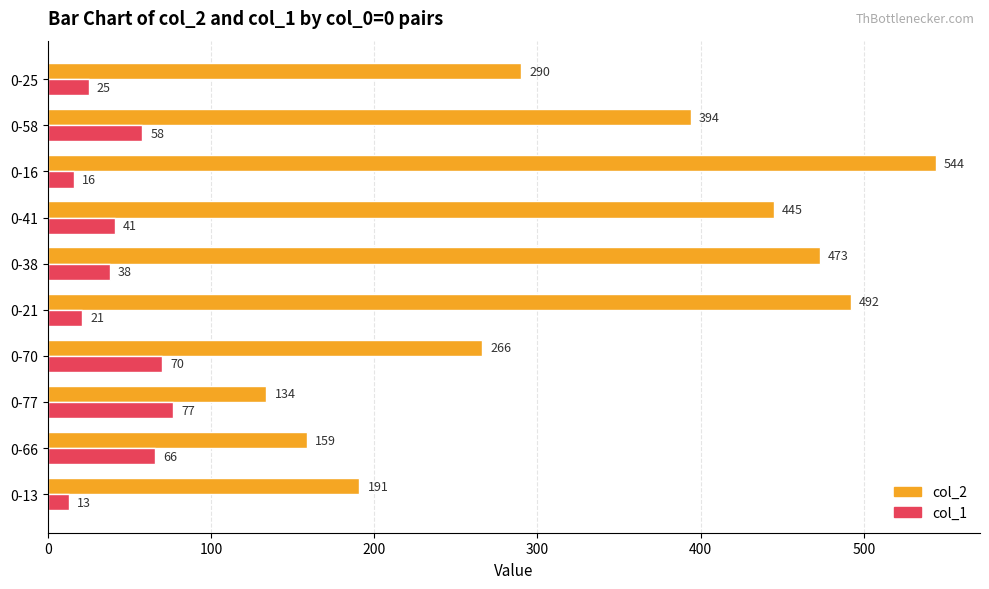

Which category has the highest value in the col_2 series?

0-16